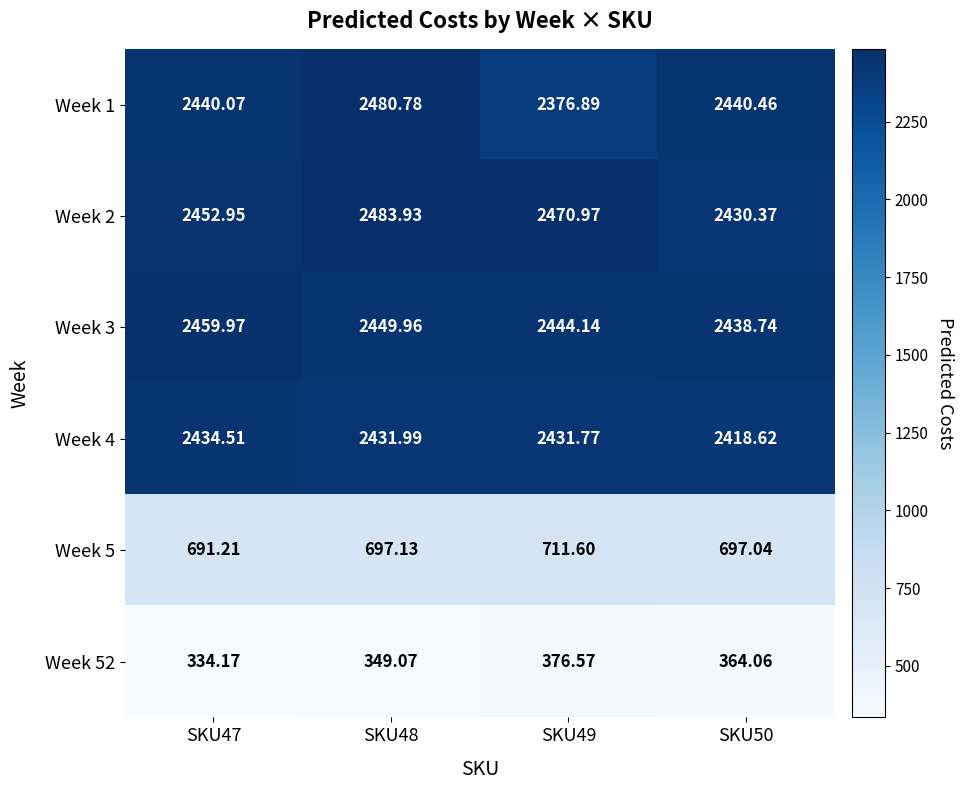

At SKU47, list the series in order from smallest to largest.

Week 52, Week 5, Week 4, Week 1, Week 2, Week 3